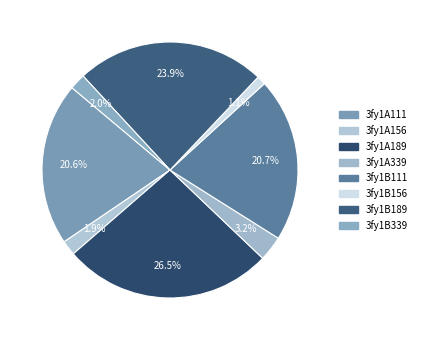

Approximately how many times larger is the value at 3fy1A339 compared to 3fy1A189?

0.1